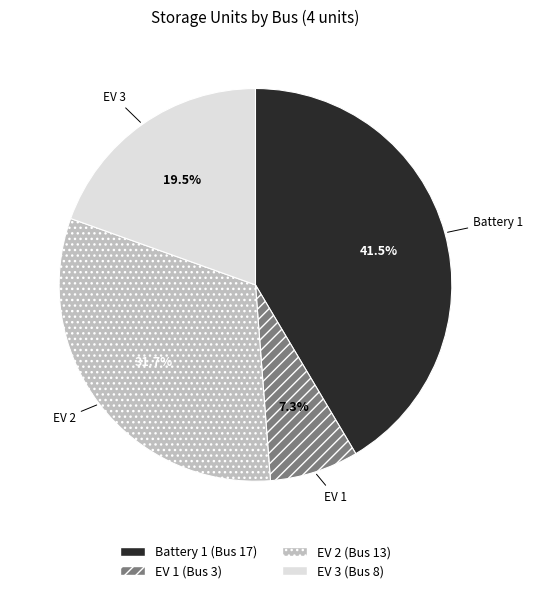

Between EV 3 and Battery 1, which is larger?

Battery 1